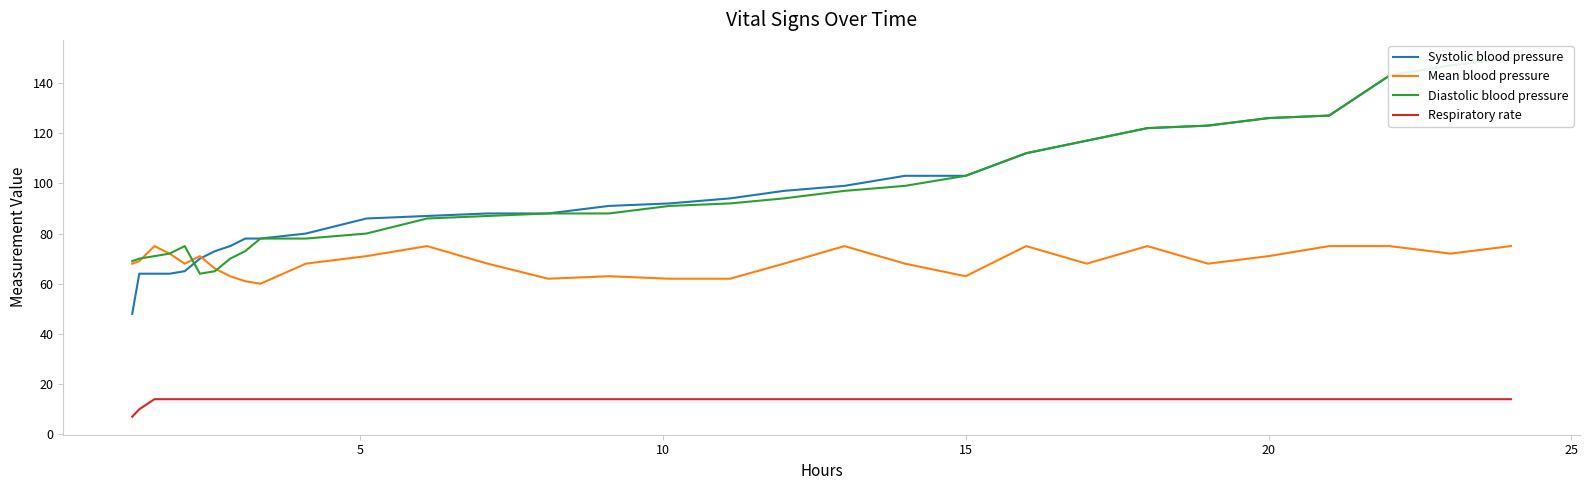

True or false: Mean blood pressure and Respiratory rate cross at least once.

False